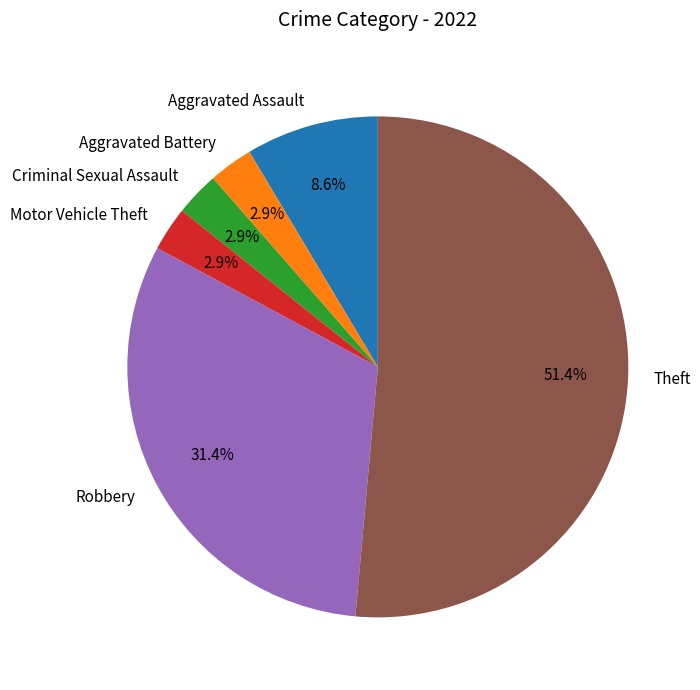

To the nearest percent, what portion does Aggravated Assault represent?

9%